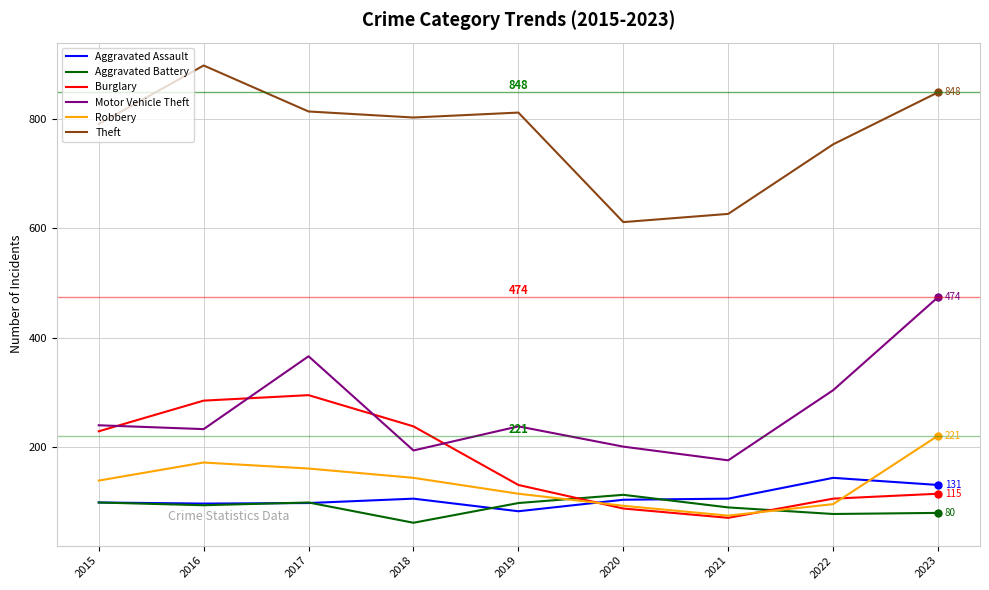

List the labels in order of Burglary value, largest first.

2017, 2016, 2018, 2015, 2019, 2023, 2022, 2020, 2021